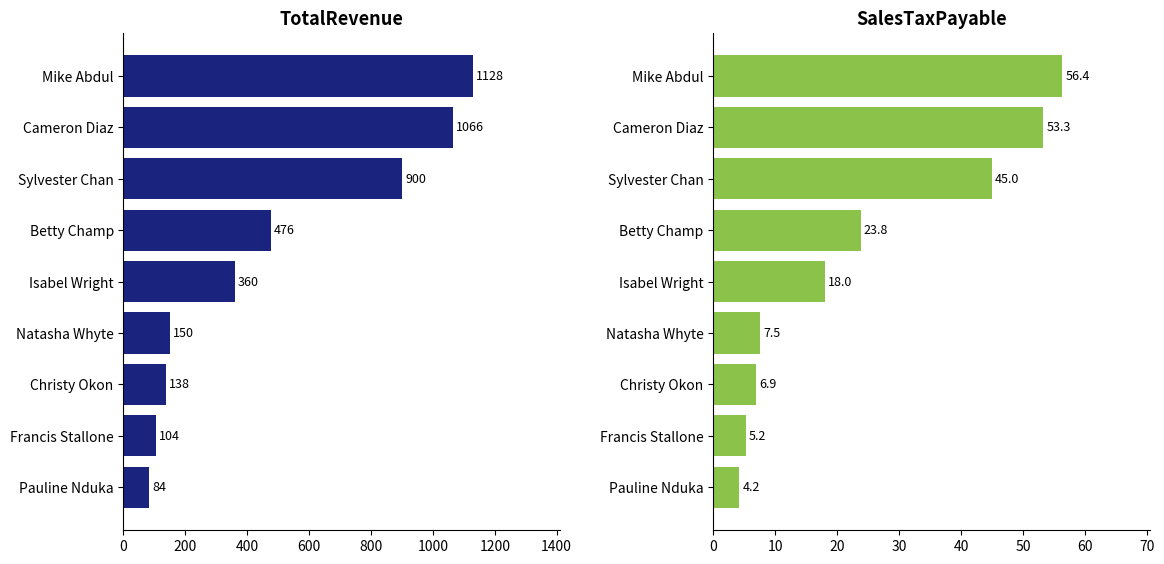

Rank the series at Betty Champ from lowest to highest value.

SalesTaxPayable, TotalRevenue